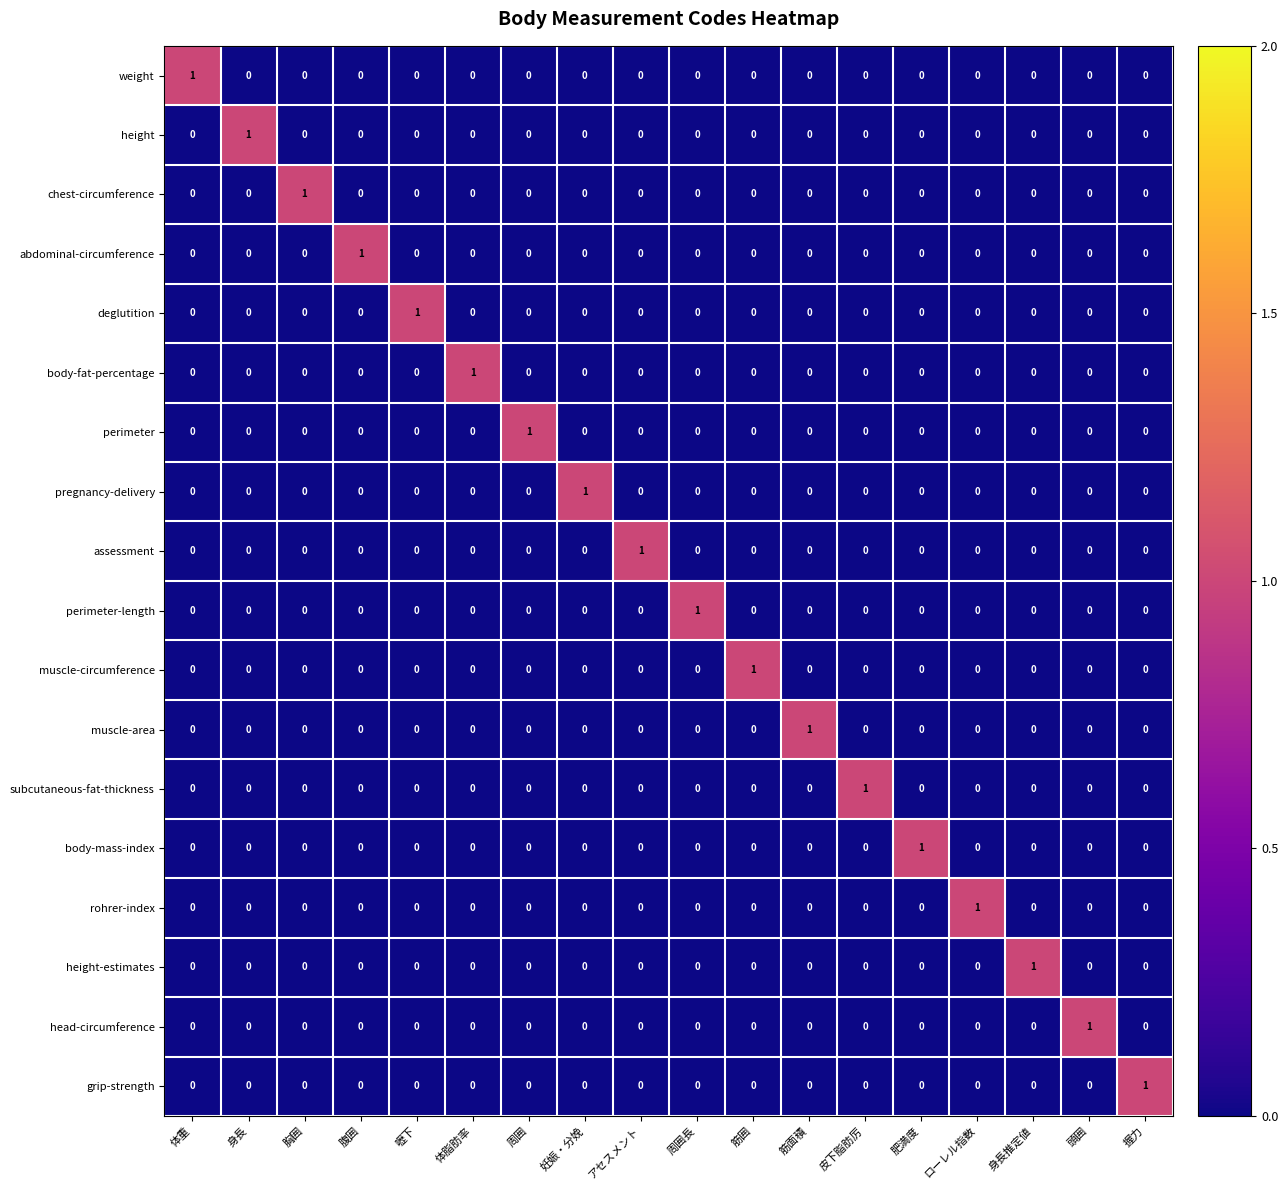

Which category has the highest value in the muscle-circumference series?

筋囲